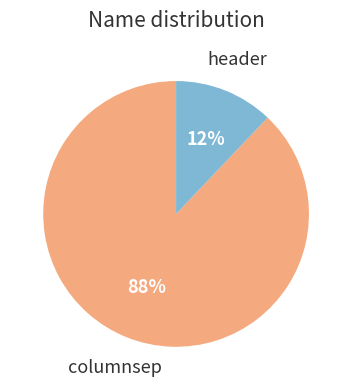

To the nearest percent, what is the average slice percentage?

50%